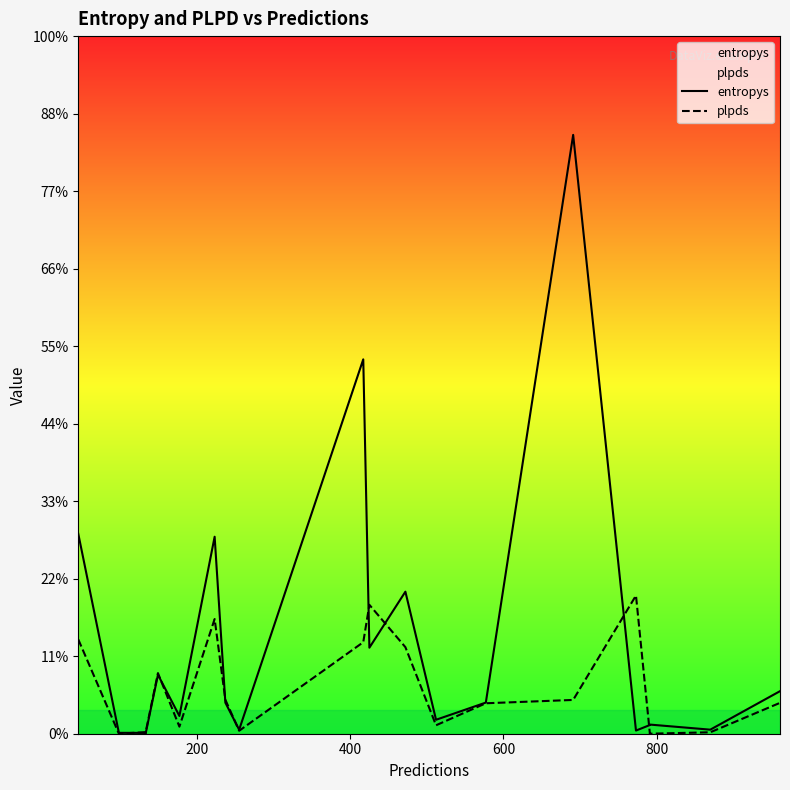

List the series in order of their peak value, lowest first.

plpds, entropys